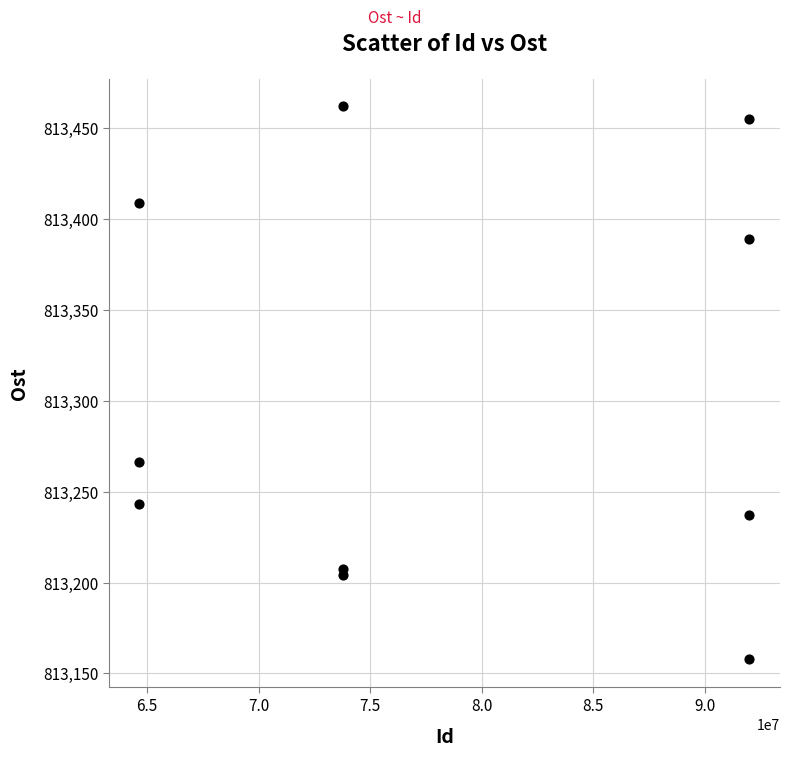

What Y value in the scatter plot is closest to 813310?

813266.2